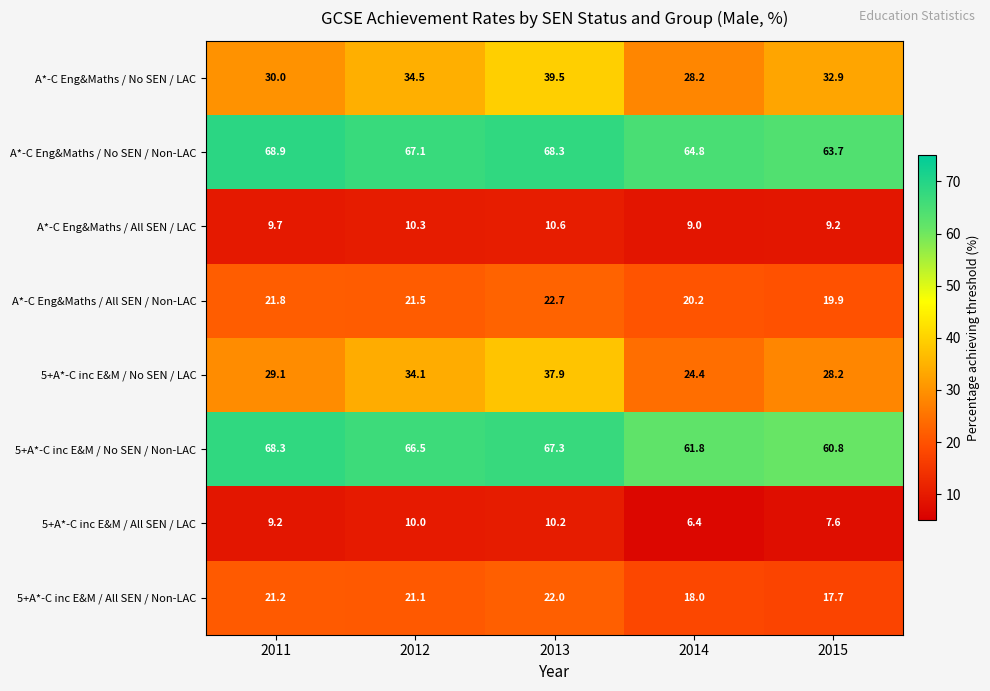

What is the difference between the highest and lowest values at 2012?

57.1